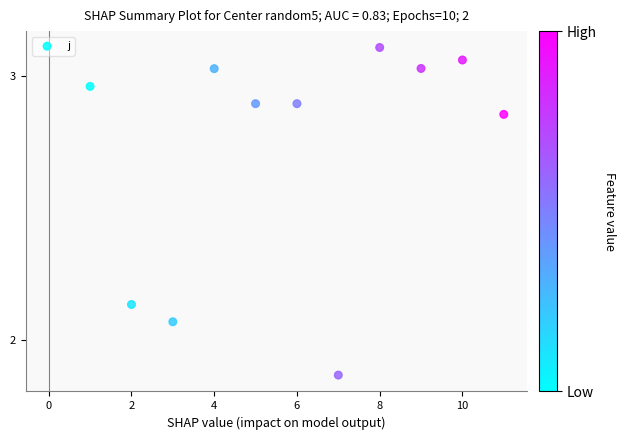

What is the range of X values (max minus min)?

10.0